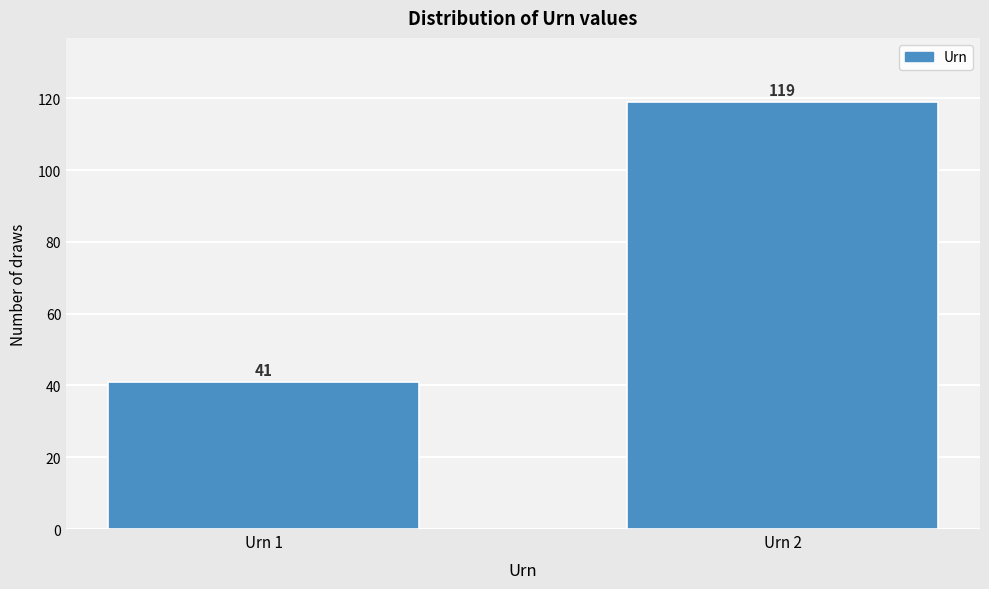

Reading left to right, what are all the values shown in this chart?

Urn 1=41	Urn 2=119